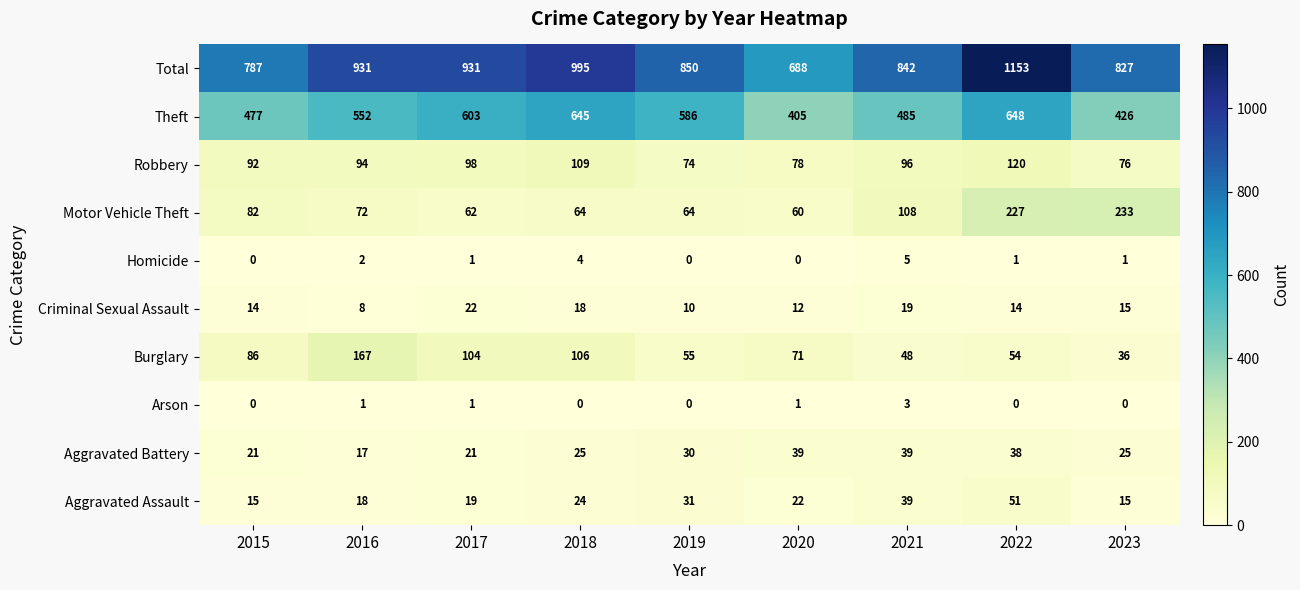

Which series changed the most between 2015 and 2023?

Motor Vehicle Theft